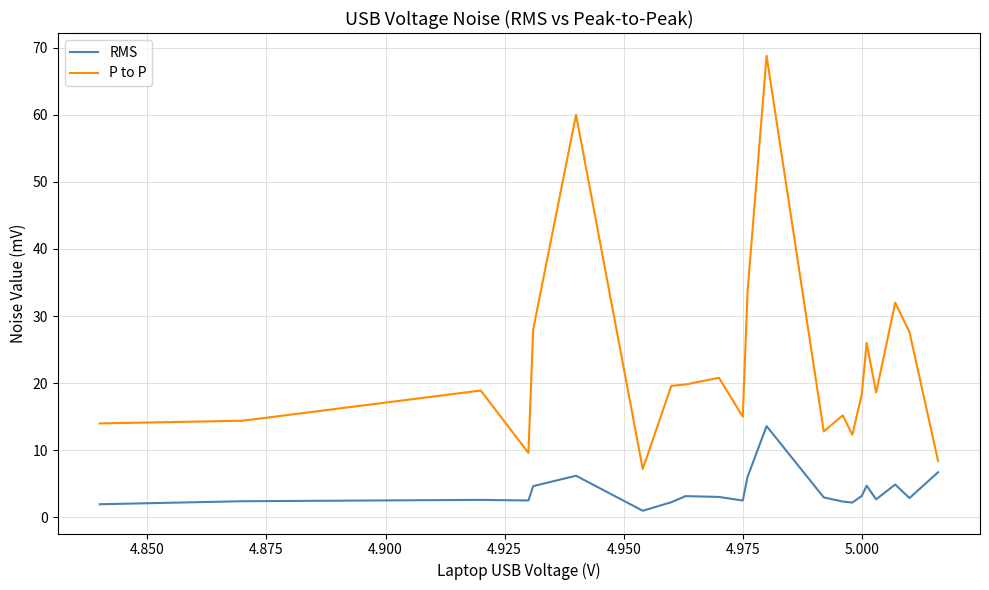

What is the average value of the P to P series?

22.8